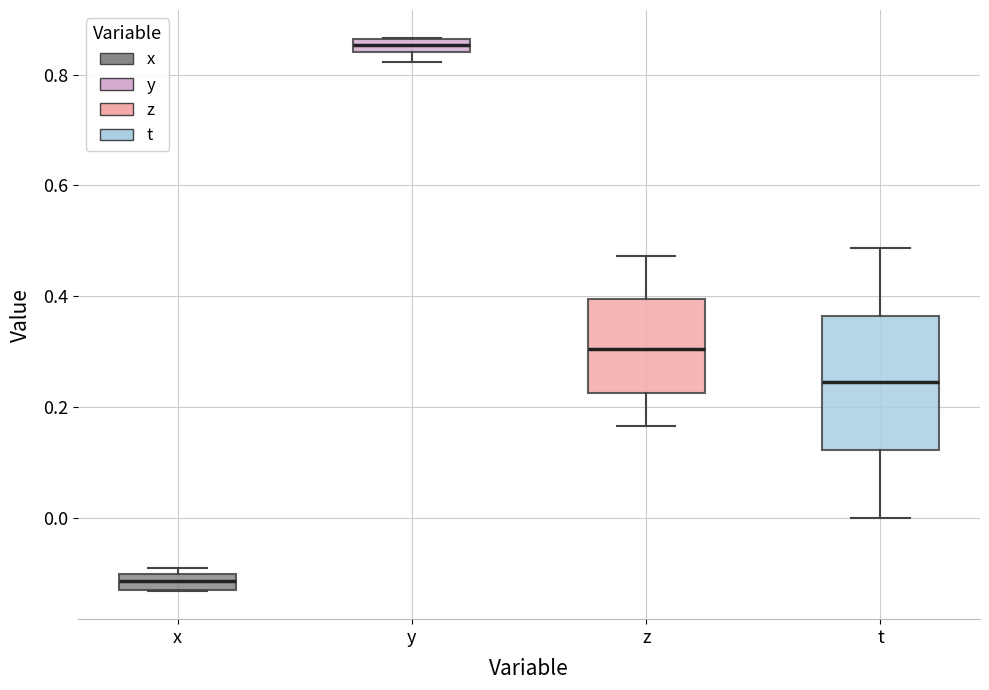

Which box is the tallest, from its lower edge to its upper edge?

t